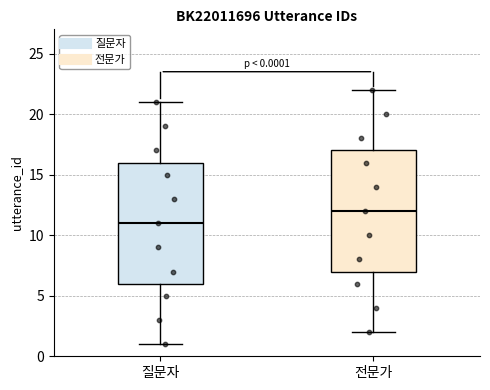

Which box's median line is the lowest?

질문자